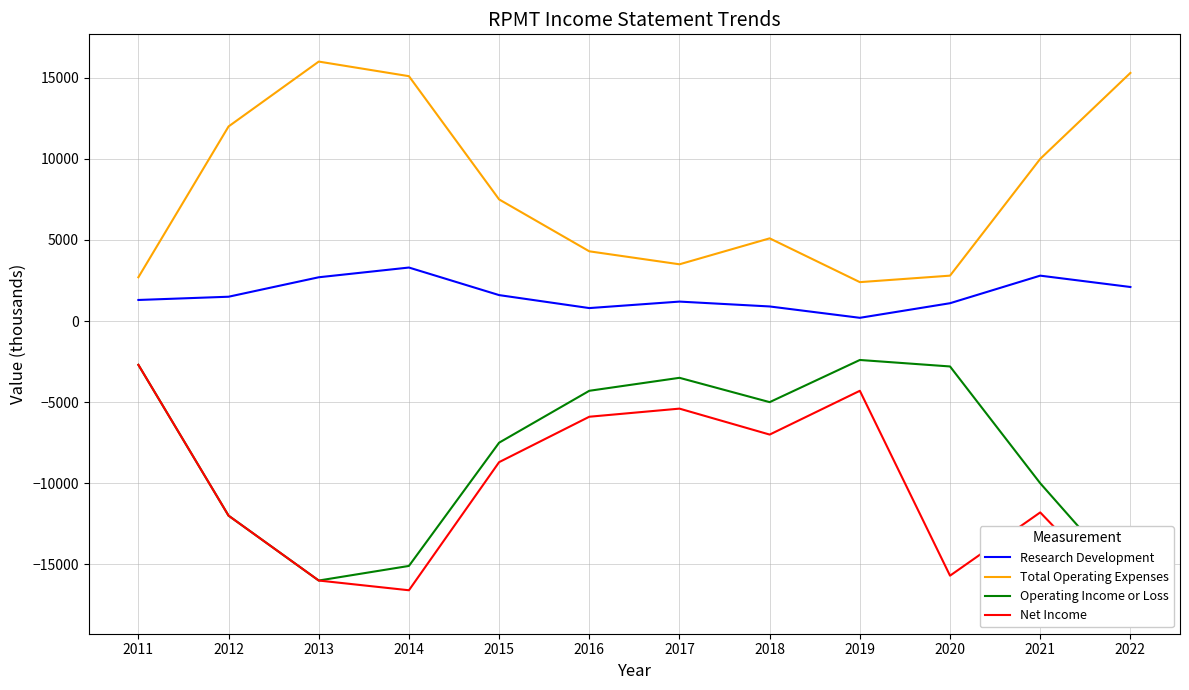

Does the chart have visible grid lines?

Yes